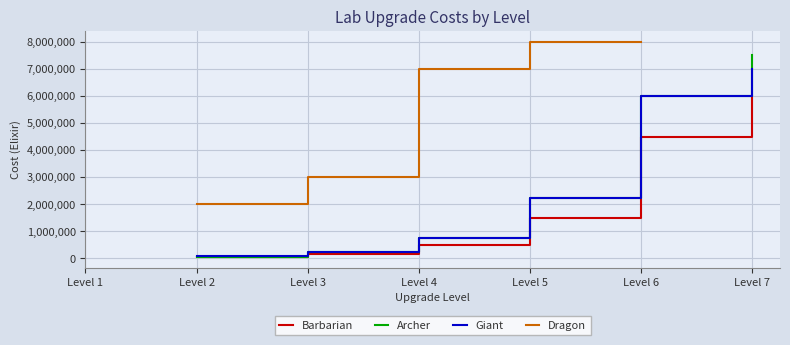

The value of Dragon at Level 5 is 13396903.7. True or false?

False